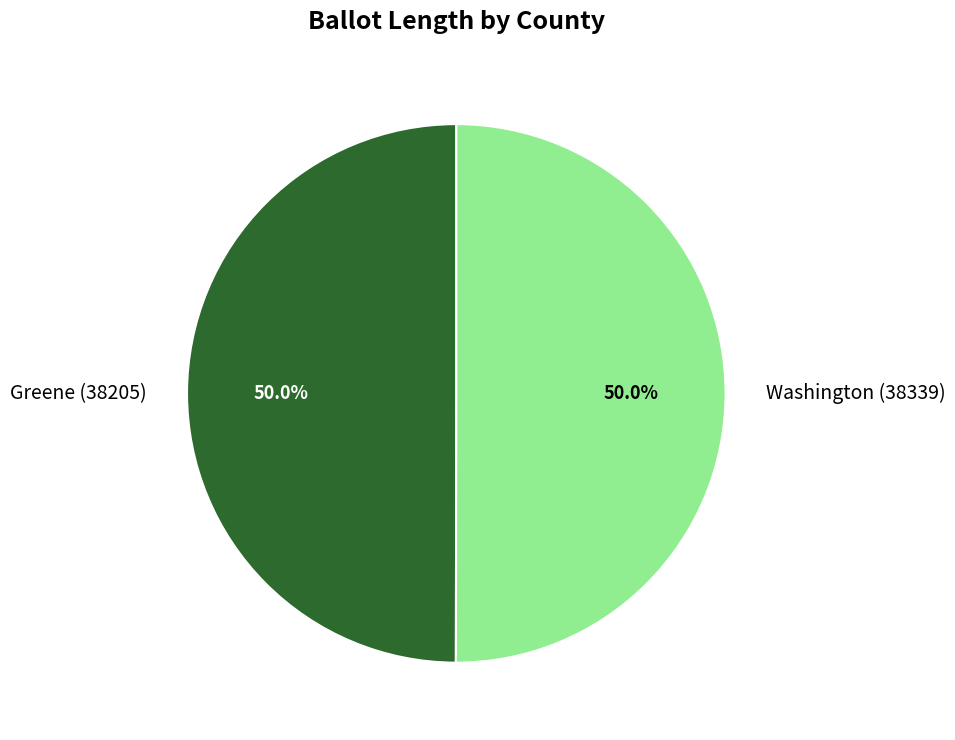

Approximately how many times larger is the value at Washington (38339) compared to Greene (38205)?

1.0